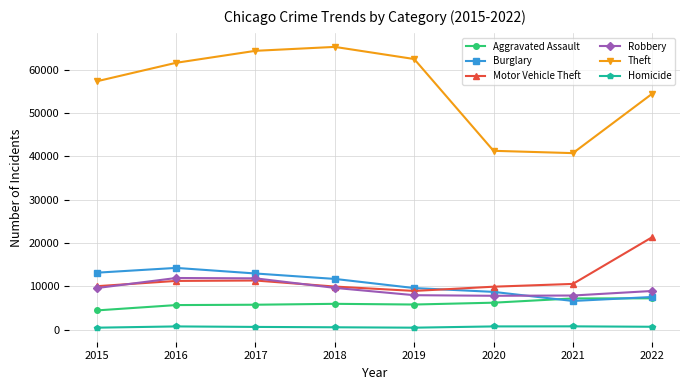

The value of Motor Vehicle Theft at 2018 is 9983. True or false?

True